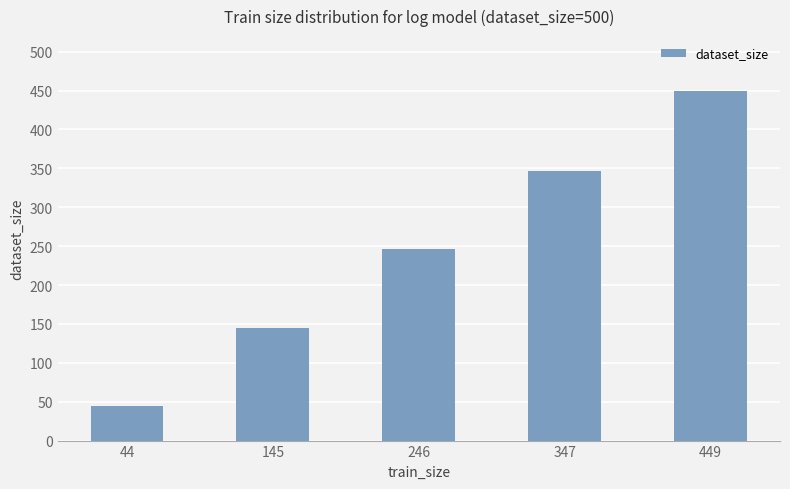

List the labels in order of value, smallest first.

44, 145, 246, 347, 449